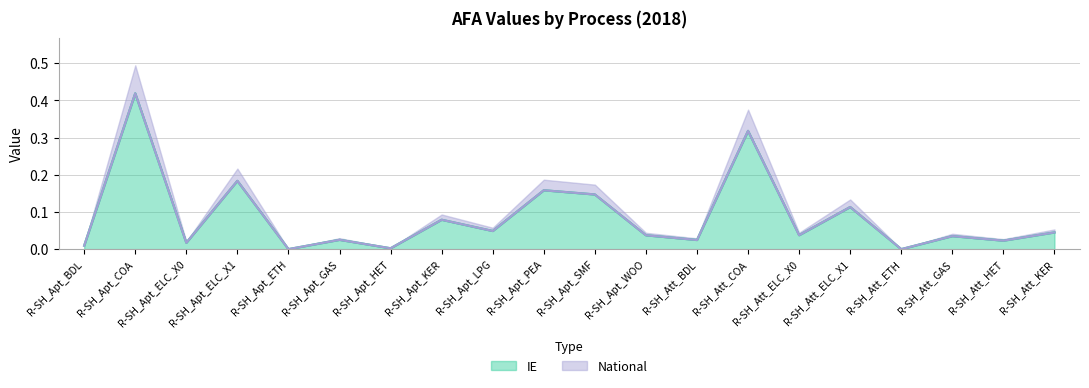

At which category is the sum across all series the highest?

R-SH_Apt_COA